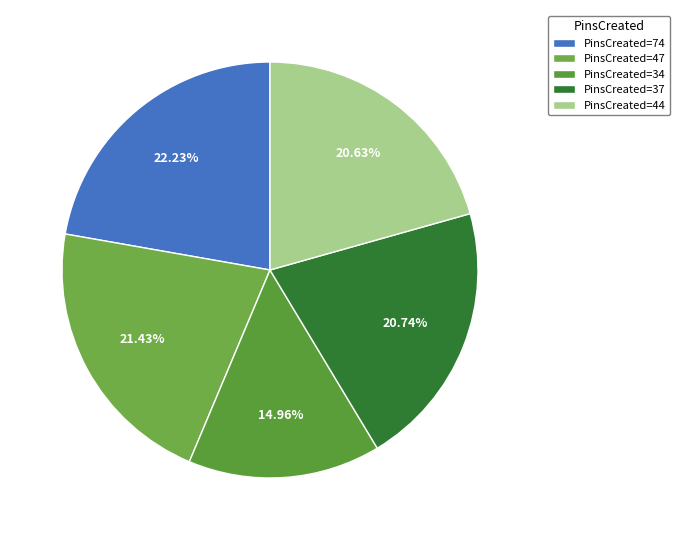

Count the number of slices in the pie.

5